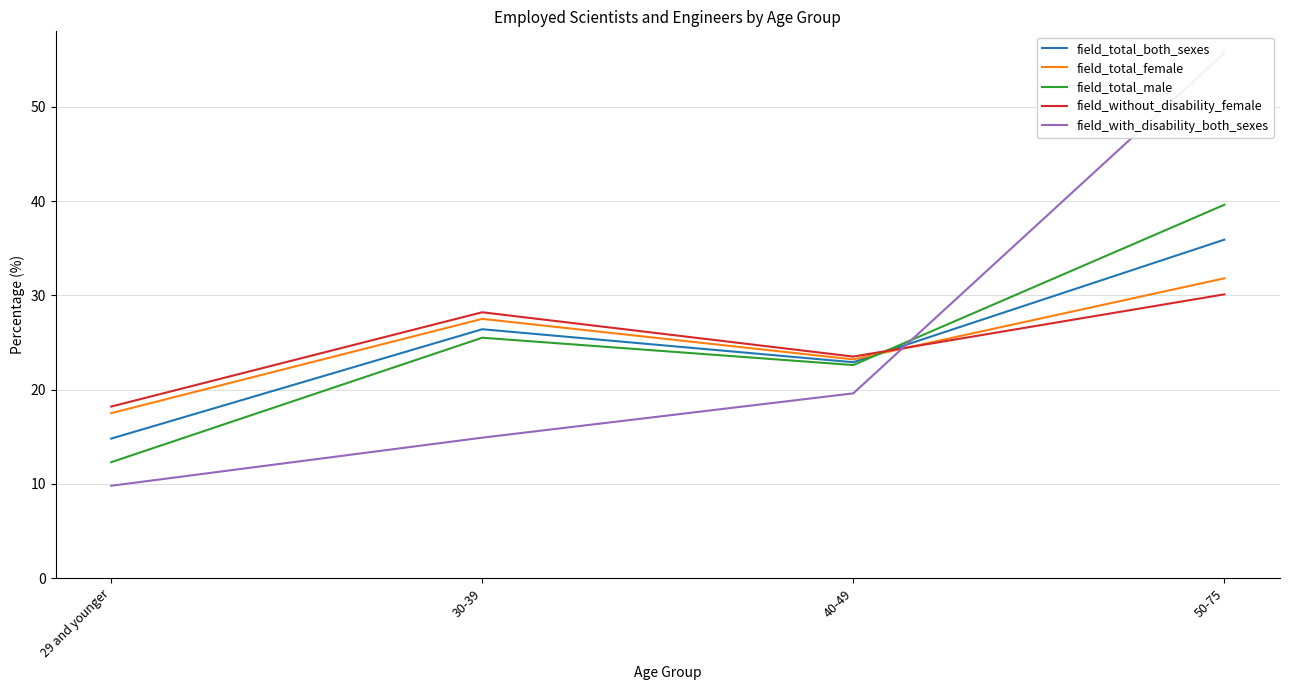

Which label corresponds to the largest value in the chart?

50-75